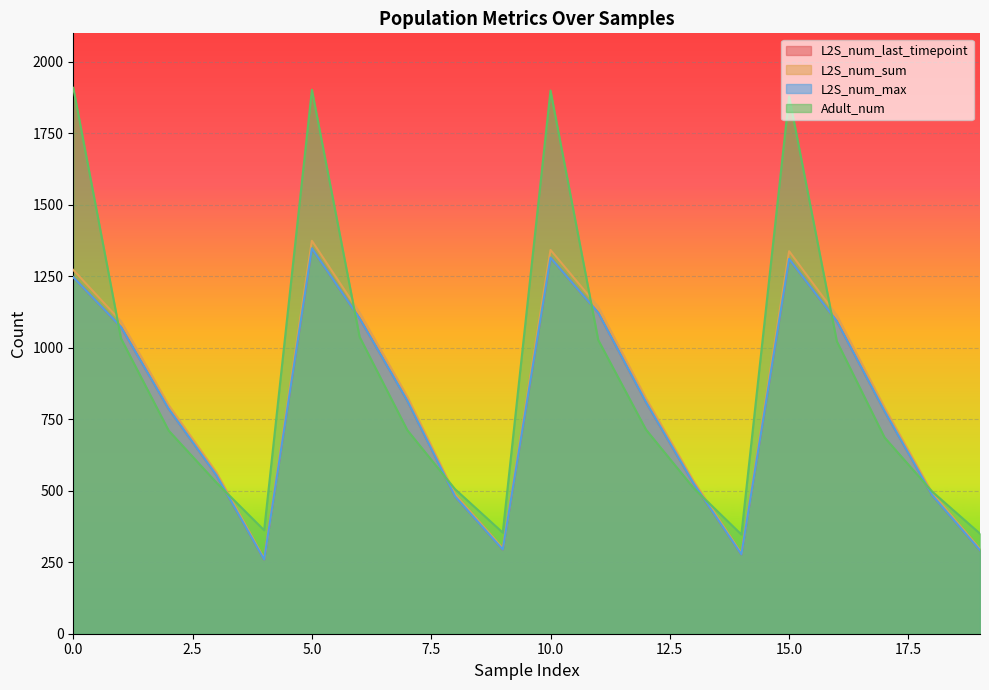

Is it true that L2S_num_last_timepoint equals 1073.0 at 1?

True